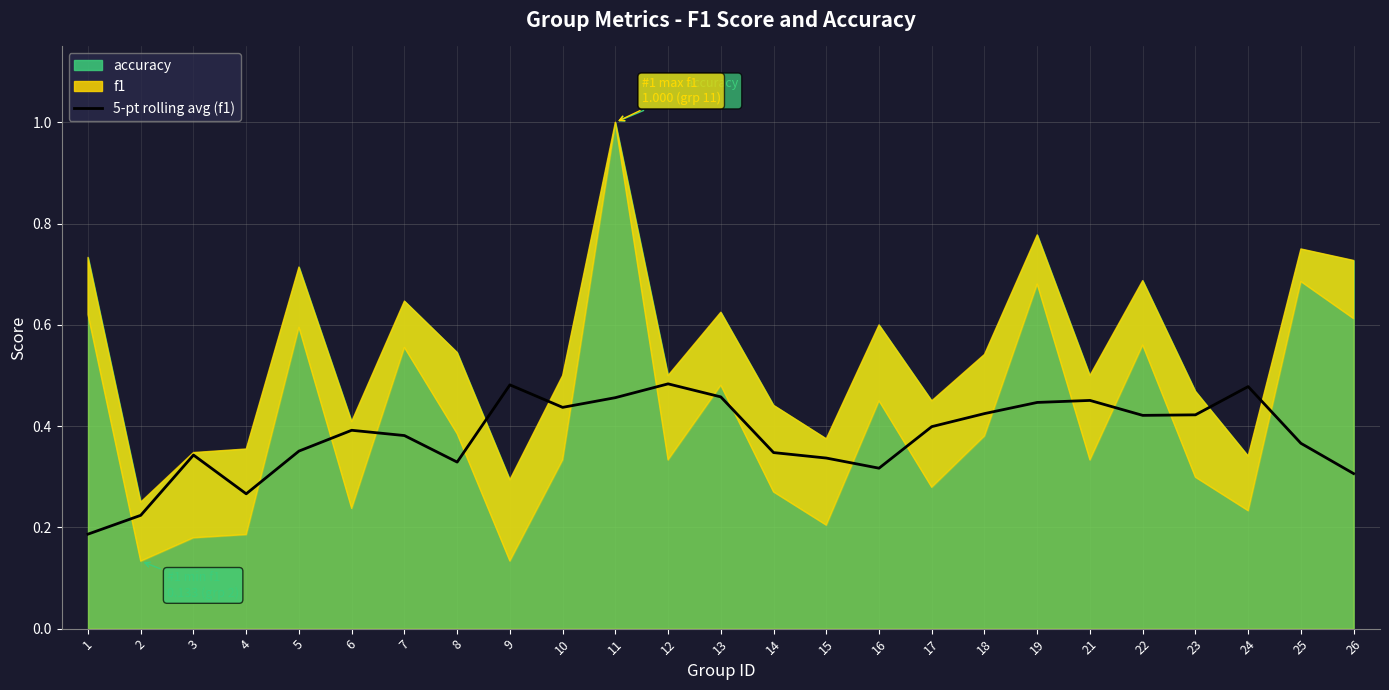

Reading right to left, what are all the values shown in this chart?

26=0.3	25=0.4	24=0.5	23=0.4	22=0.4	21=0.5	19=0.4	18=0.4	17=0.4	16=0.3	15=0.3	14=0.3	13=0.5	12=0.5	11=0.5	10=0.4	9=0.5	8=0.3	7=0.4	6=0.4	5=0.4	4=0.3	3=0.3	2=0.2	1=0.2